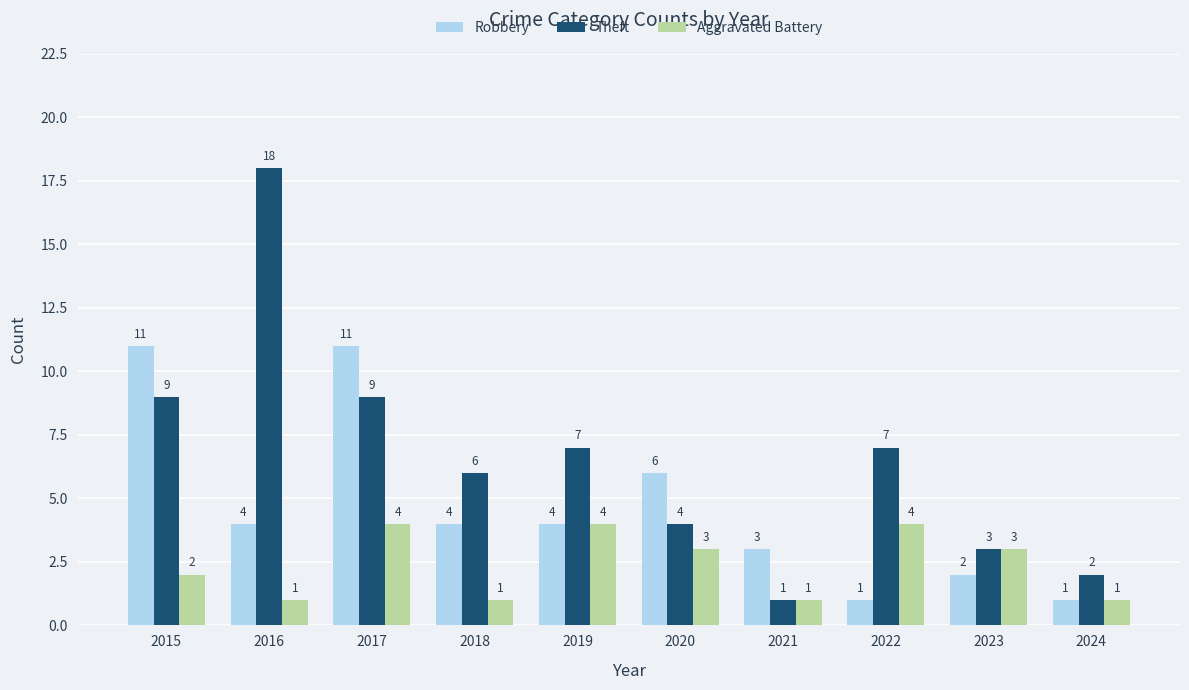

Which series has the widest spread of values?

Theft